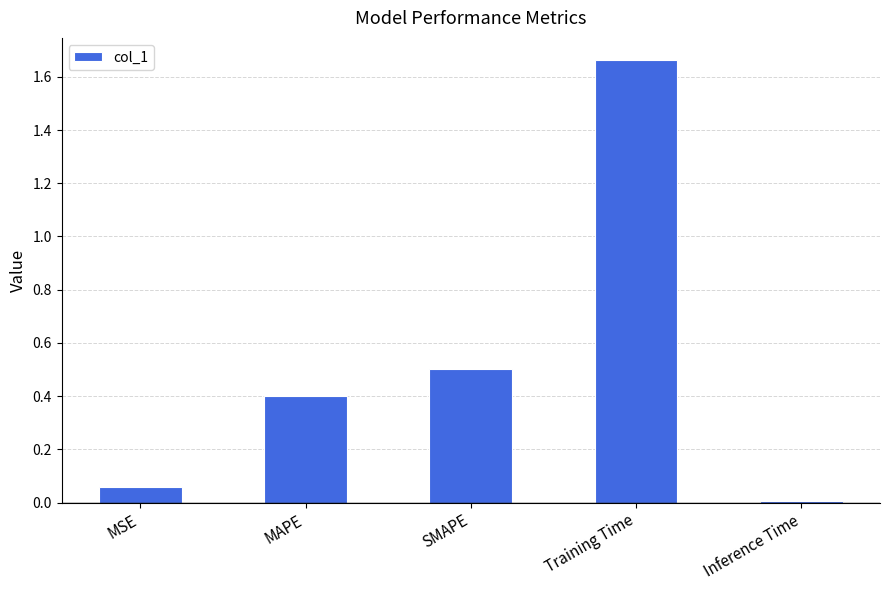

List the labels in order of value, smallest first.

Inference Time, MSE, MAPE, SMAPE, Training Time